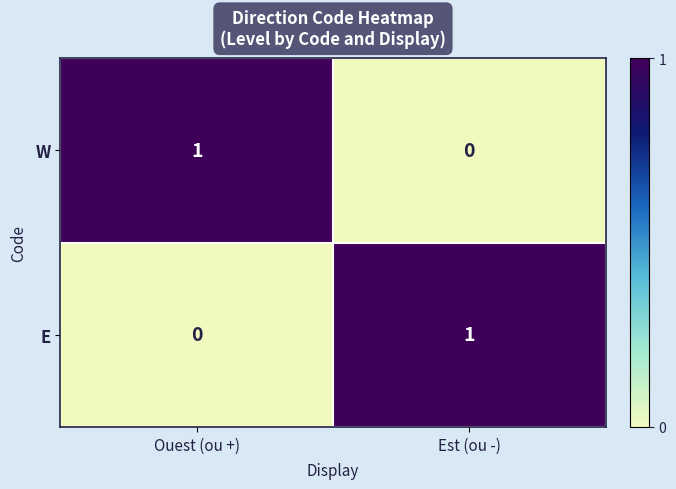

Is the value of W at Ouest (ou +) greater than the value of E at Ouest (ou +)?

Yes